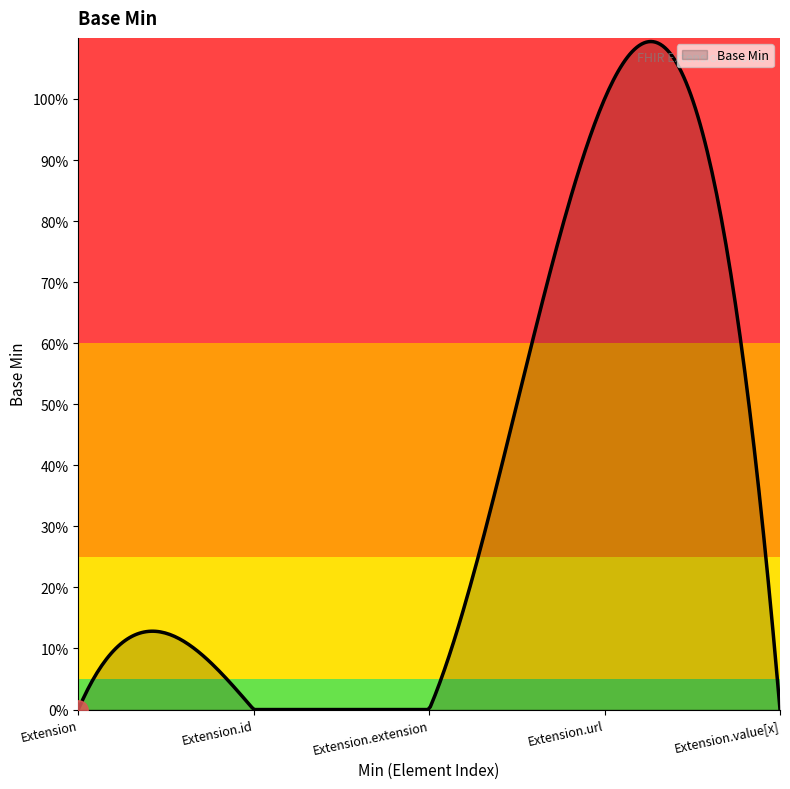

Does the chart have visible grid lines?

No